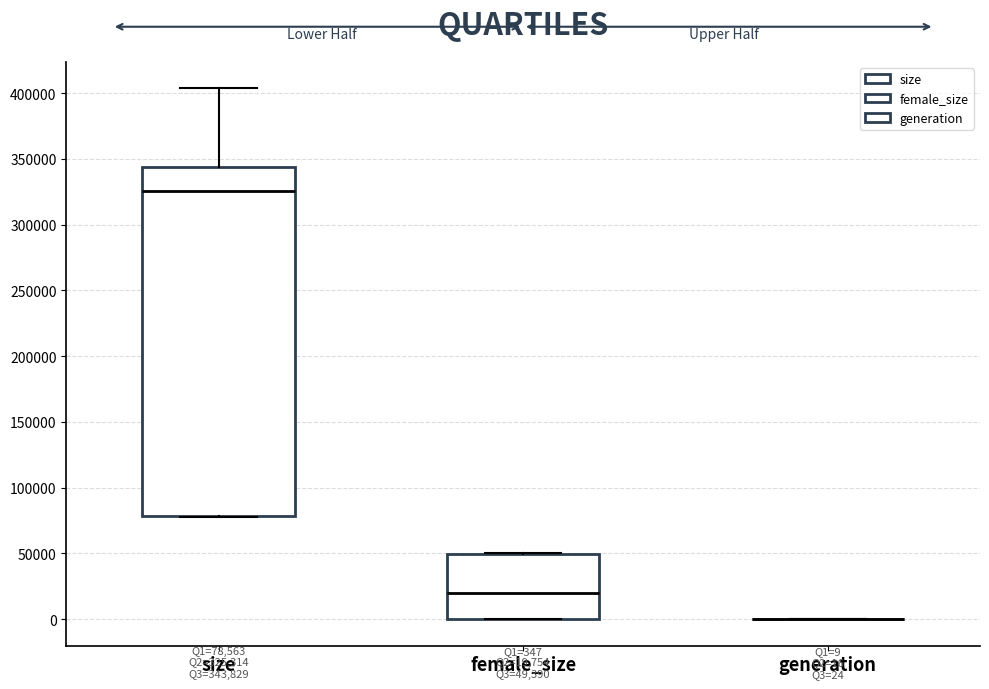

Which box is the tallest, from its lower edge to its upper edge?

size